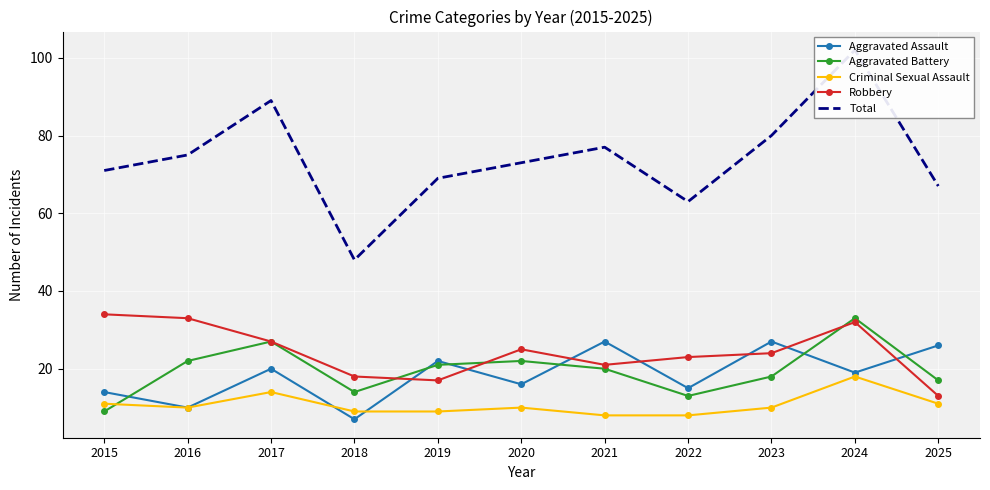

In Robbery, how many points are lower than both neighbors (excluding endpoints)?

2